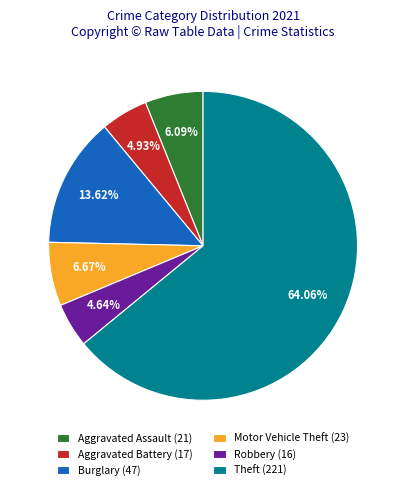

What is the largest slice in the pie chart?

Theft (221)